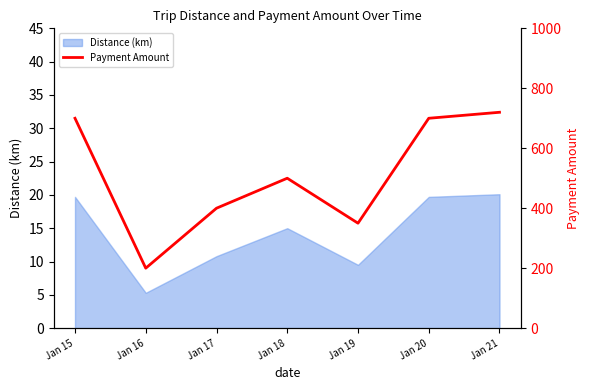

Which category has the lowest value in the Distance (km) series?

Jan 16